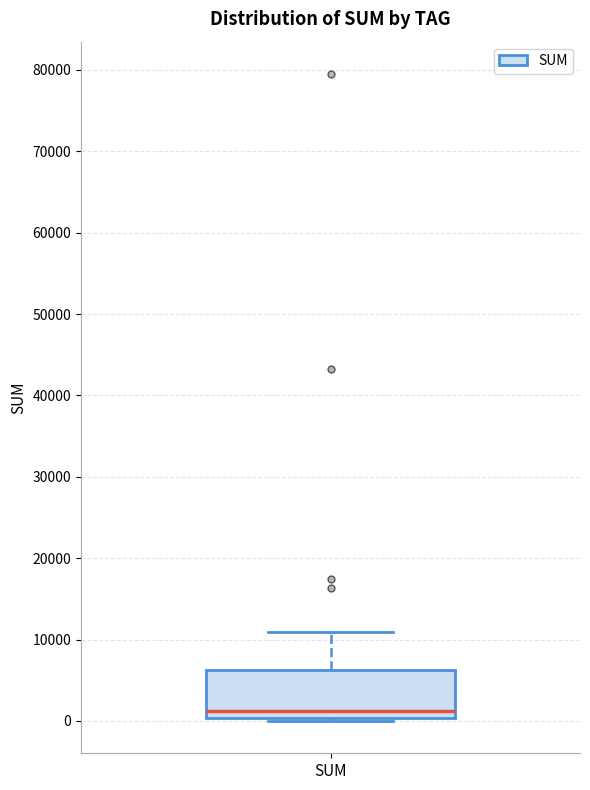

Where is the upper edge of the box for SUM on the y-axis? The values are not printed on the chart, so give them approximately, as read against the axis.

6000